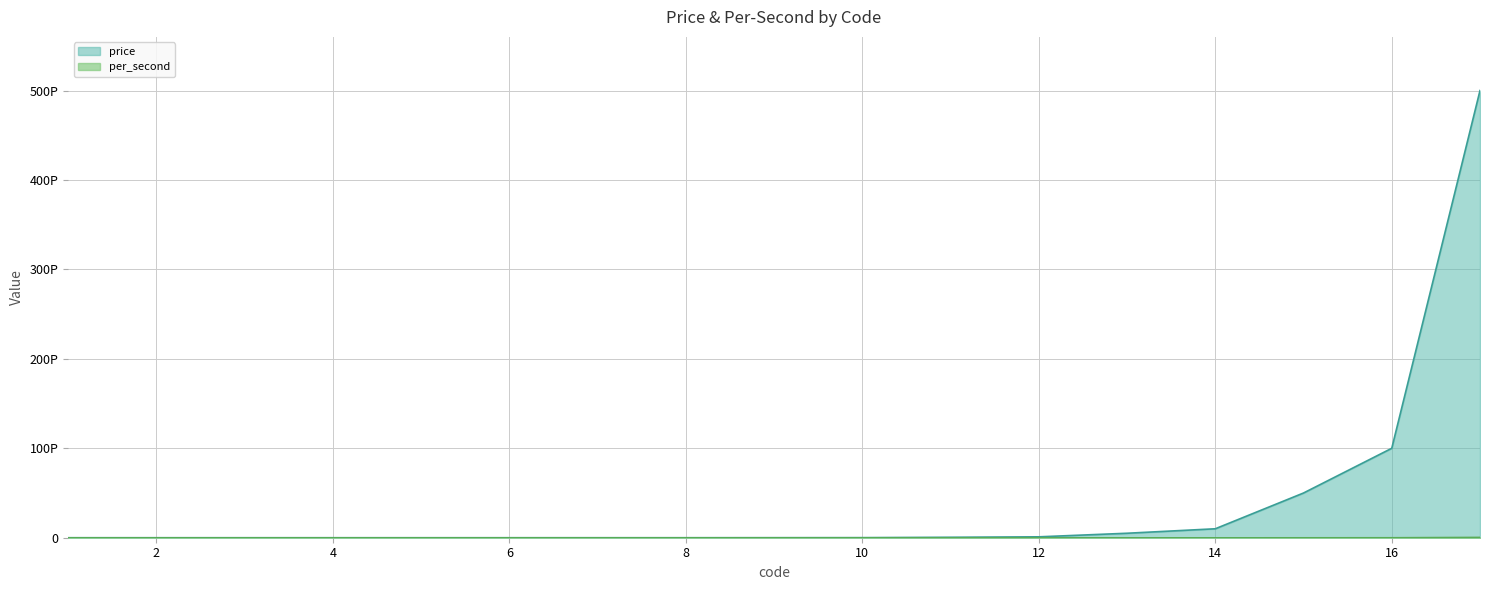

Between 5 and 12, which series saw the biggest shift?

price